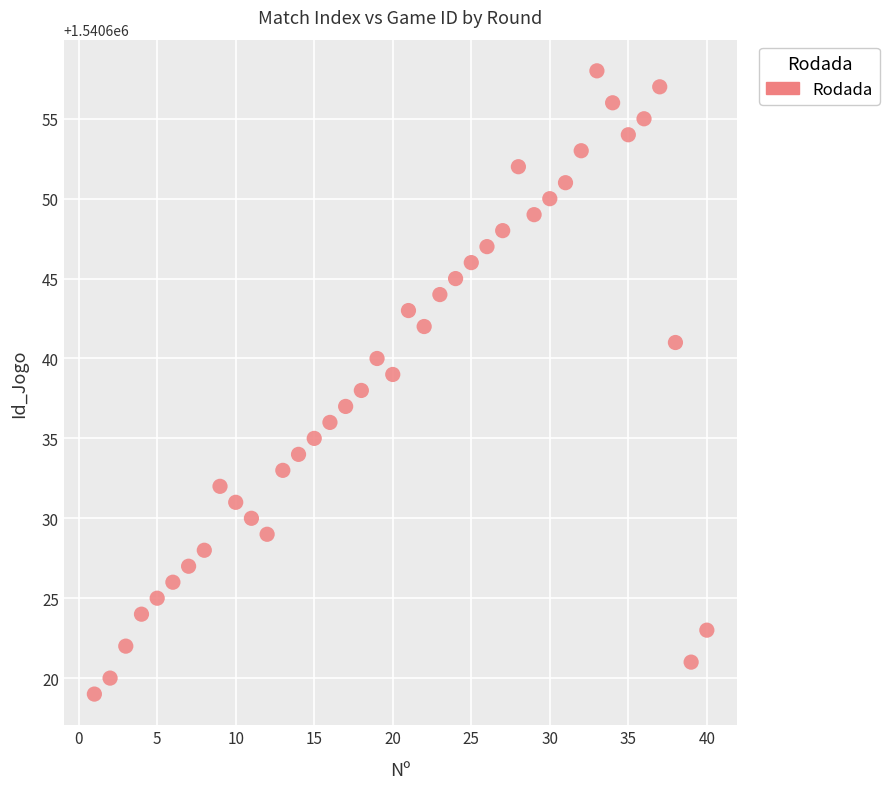

What is the range of X values (max minus min)?

39